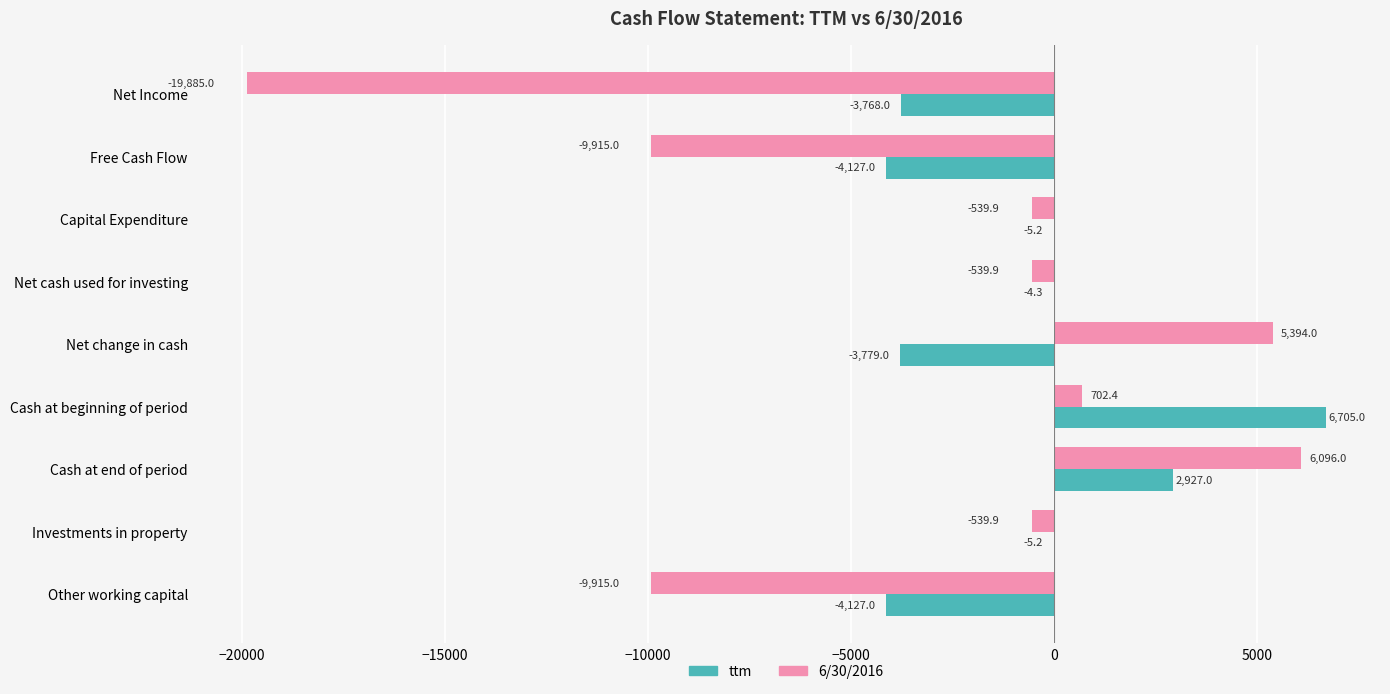

Is the value of 6/30/2016 at Cash at beginning of period greater than the value of ttm at Investments in property?

Yes